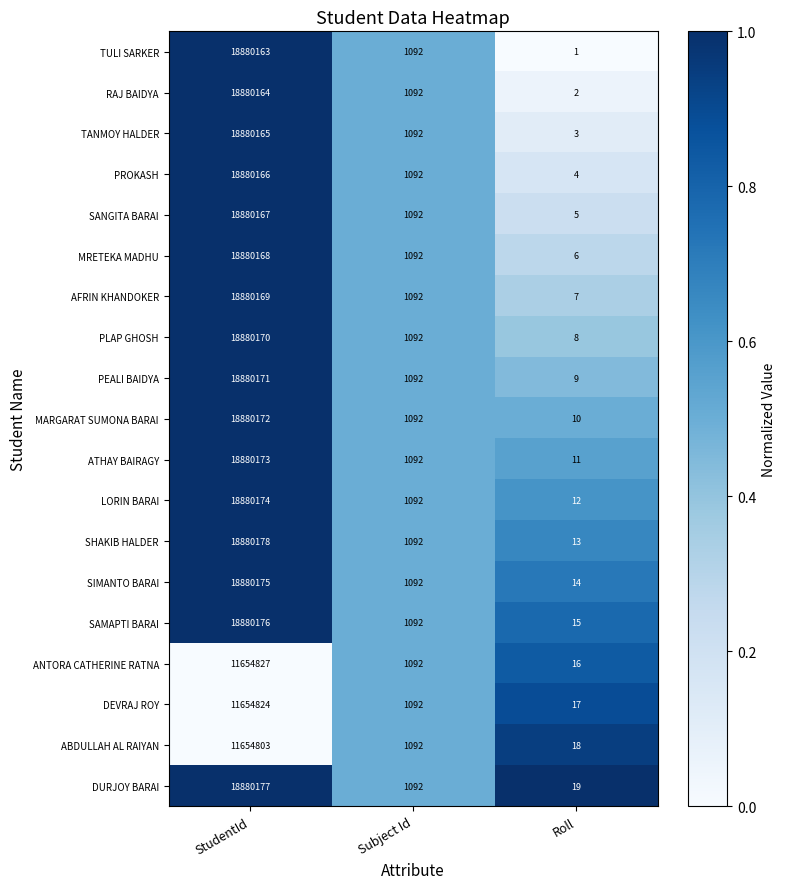

Where does the MARGARAT SUMONA BARAI series first go above 1092?

StudentId